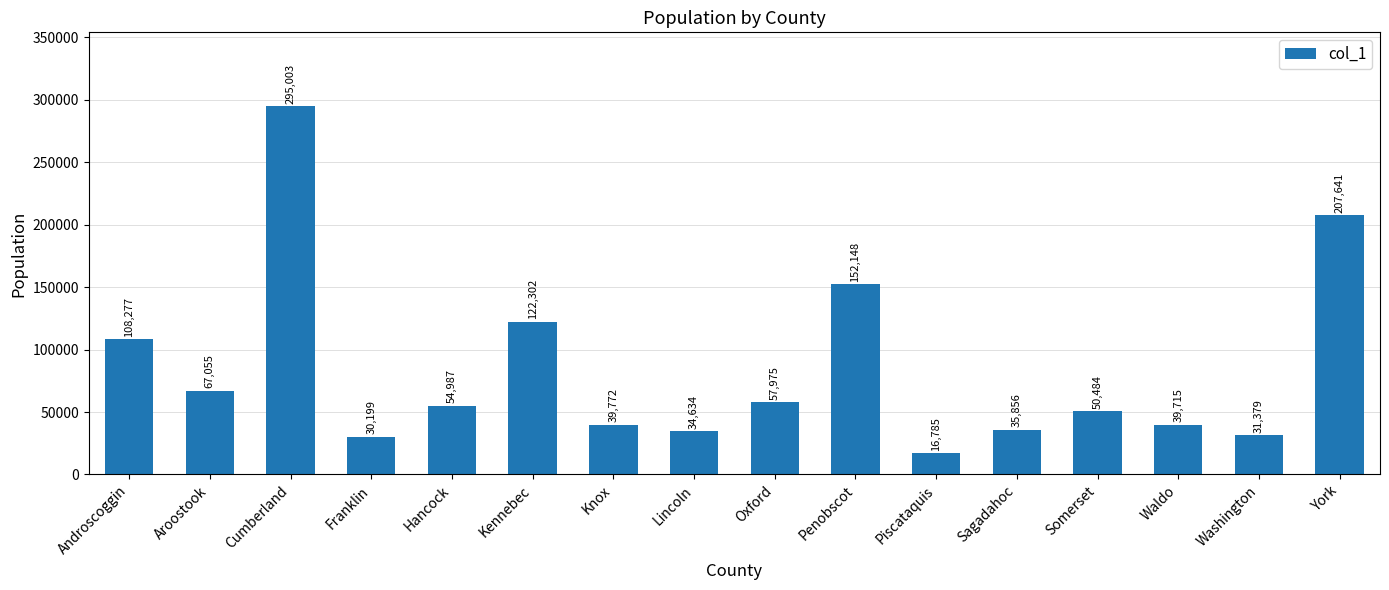

True or false: the data shows 35856 at Sagadahoc.

True